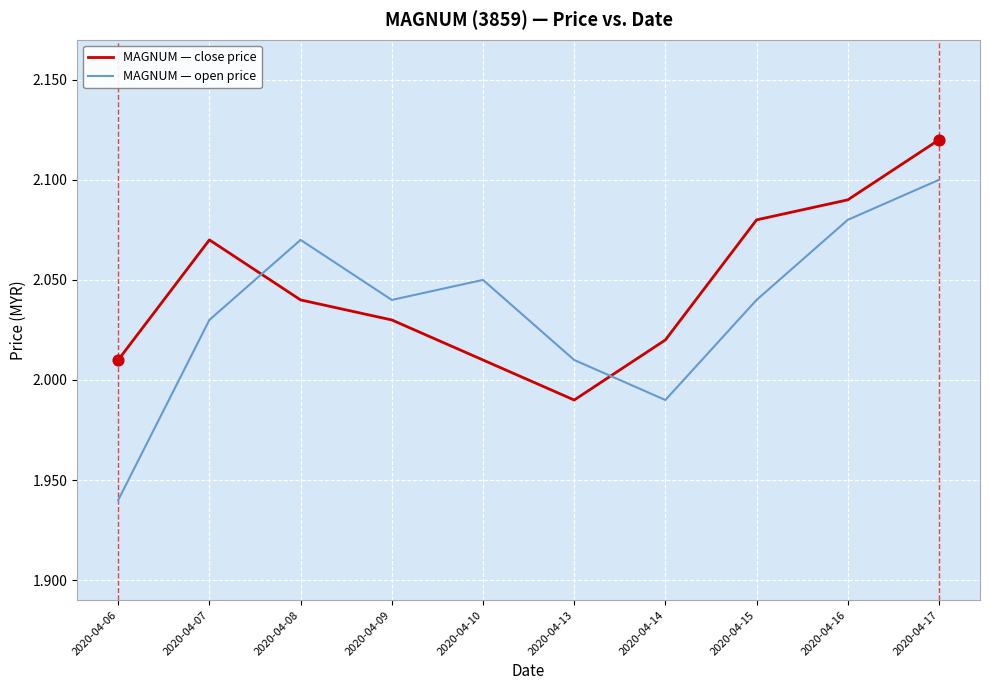

At how many categories does at least one series exceed 1?

10